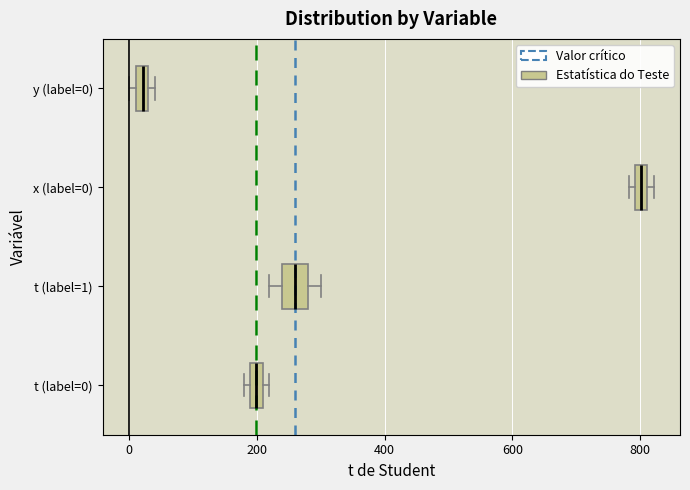

Comparing the boxes themselves (not the whiskers), which one is the widest?

t (label=1)